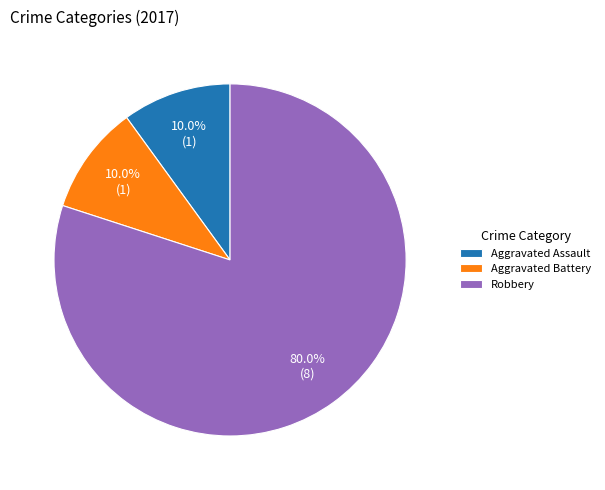

To the nearest percent, what percentage of the pie is Aggravated Battery?

10%